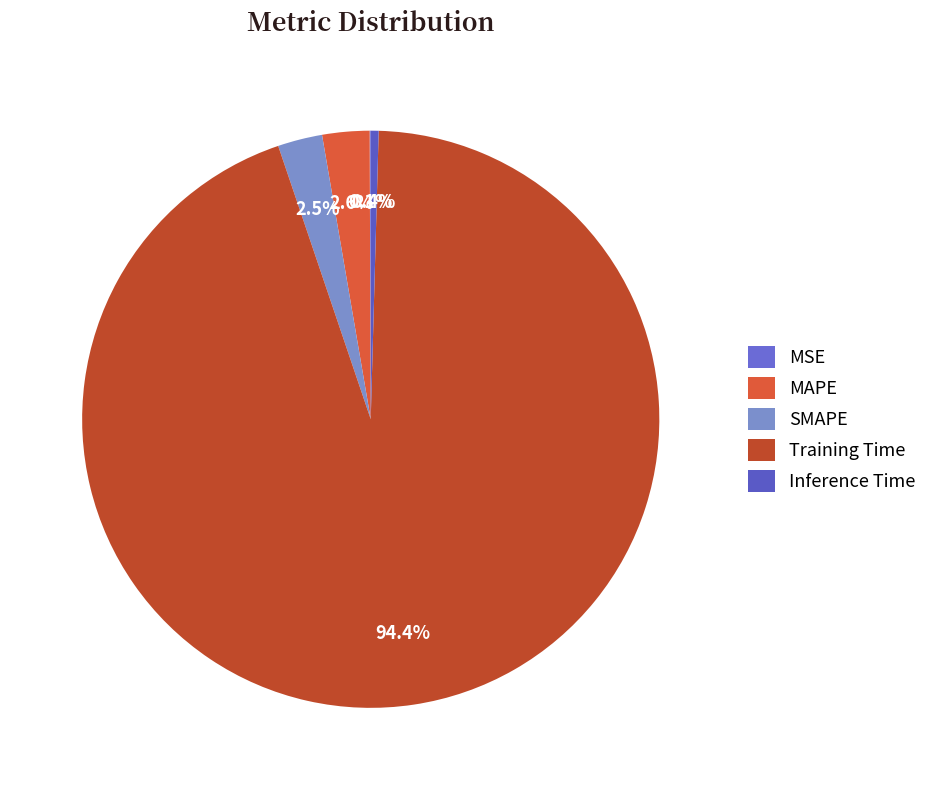

Between MSE and Training Time, which is larger?

Training Time